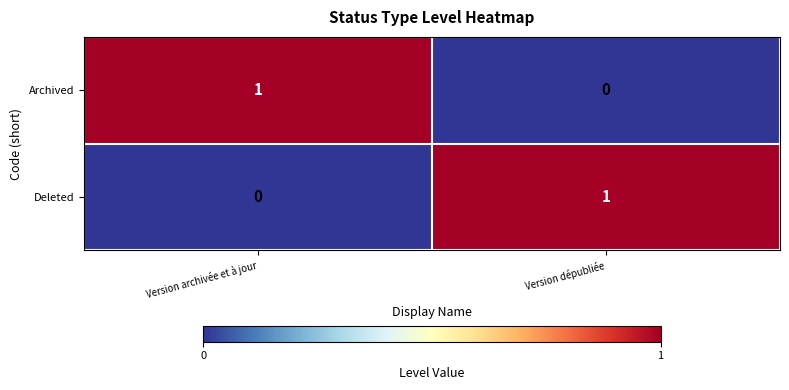

Reading left to right, transcribe all the data shown in this chart.

Archived: Version archivée et à jour=1	Version dépubliée=0
Deleted: Version archivée et à jour=0	Version dépubliée=1